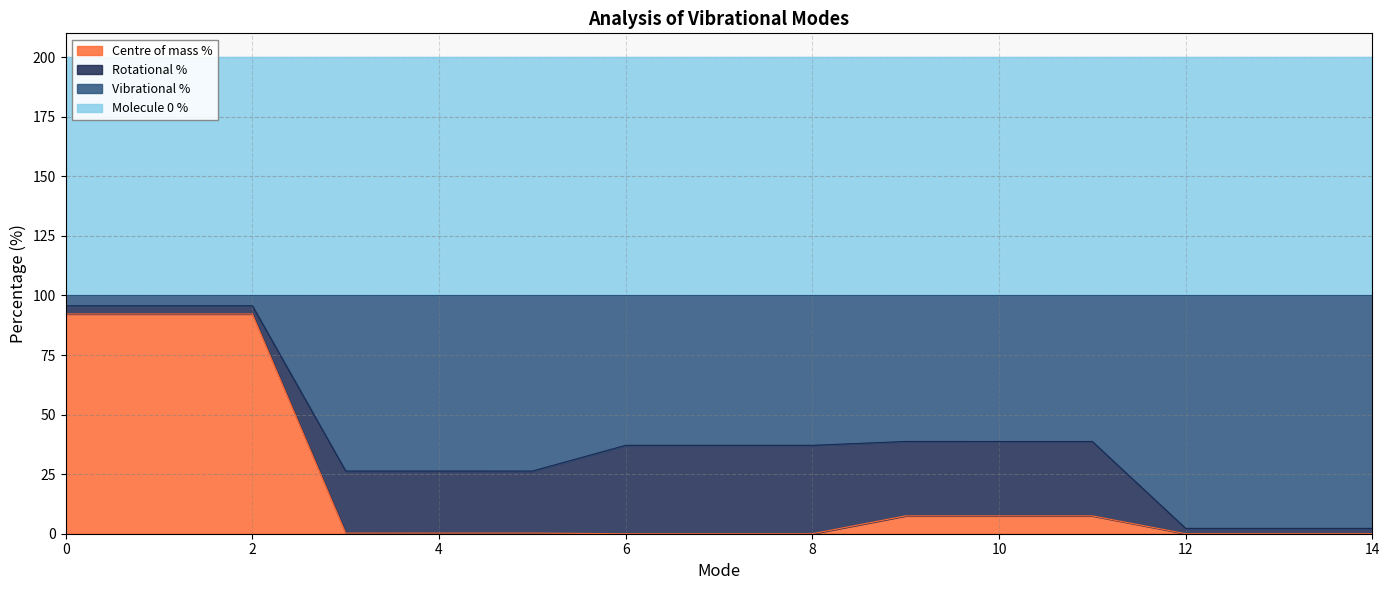

True or false: Centre of mass % has a value of 148.5 at 0.

False